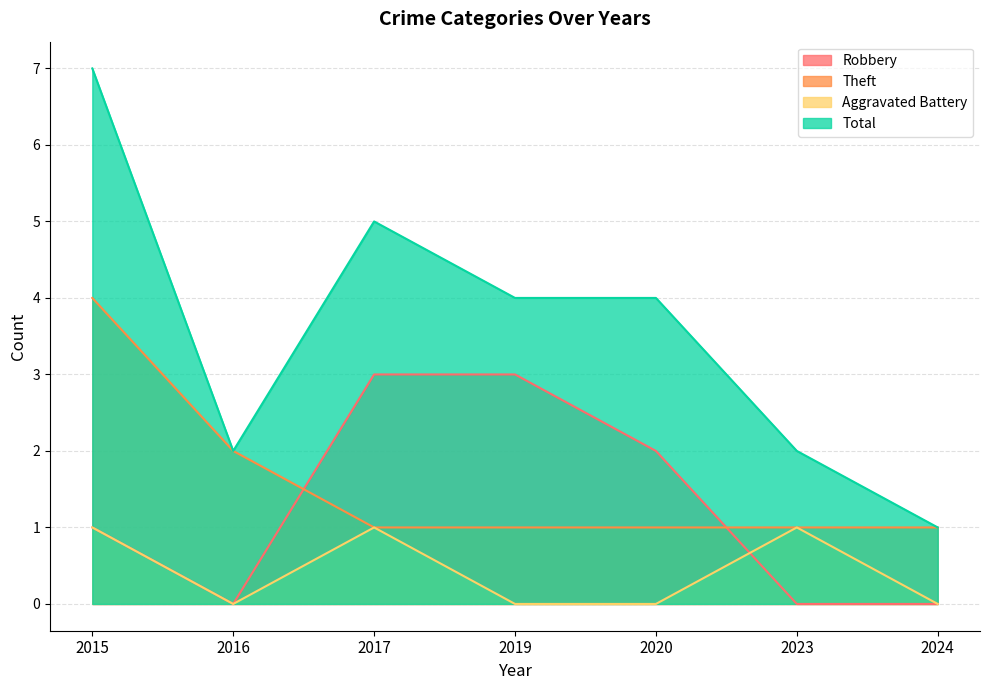

What is the greatest value displayed?

7